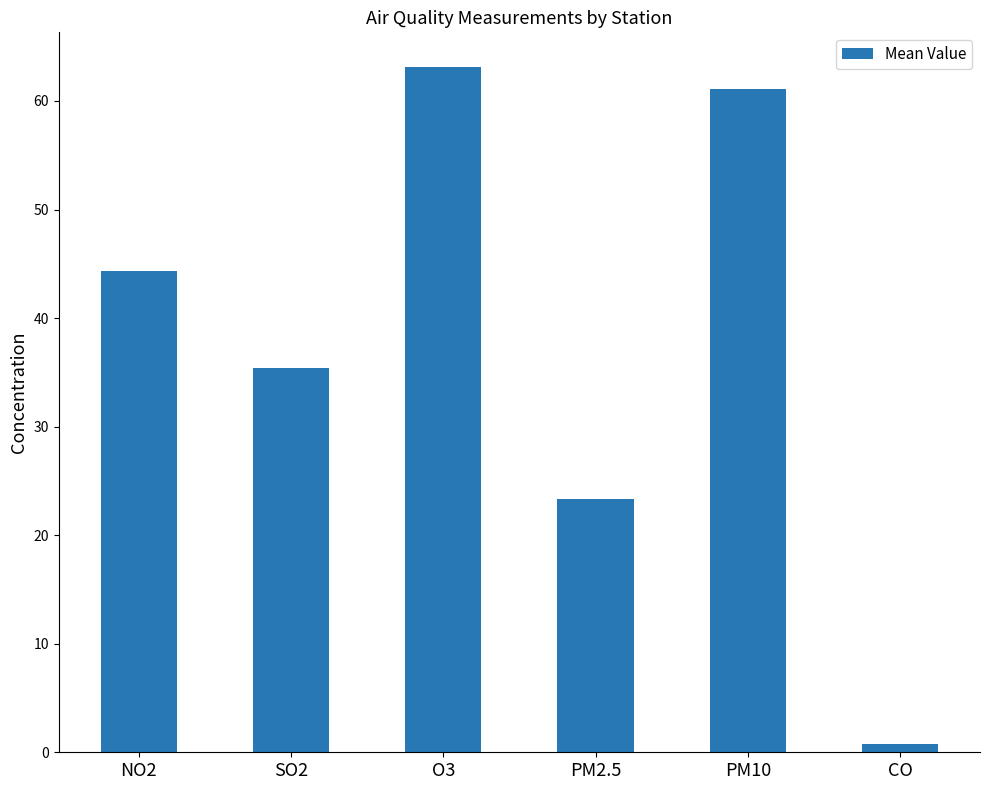

Which category has the lowest value across all series?

CO